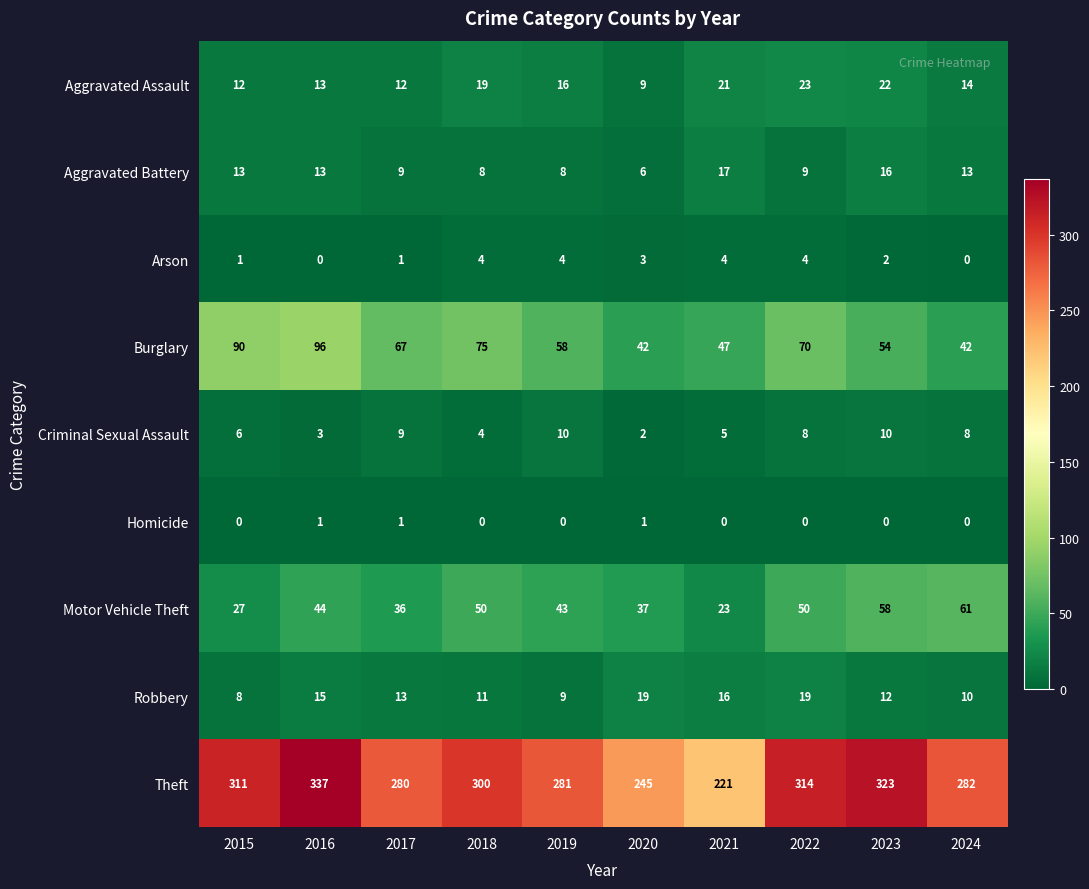

The Criminal Sexual Assault series shows 6 at 2015. True or false?

True